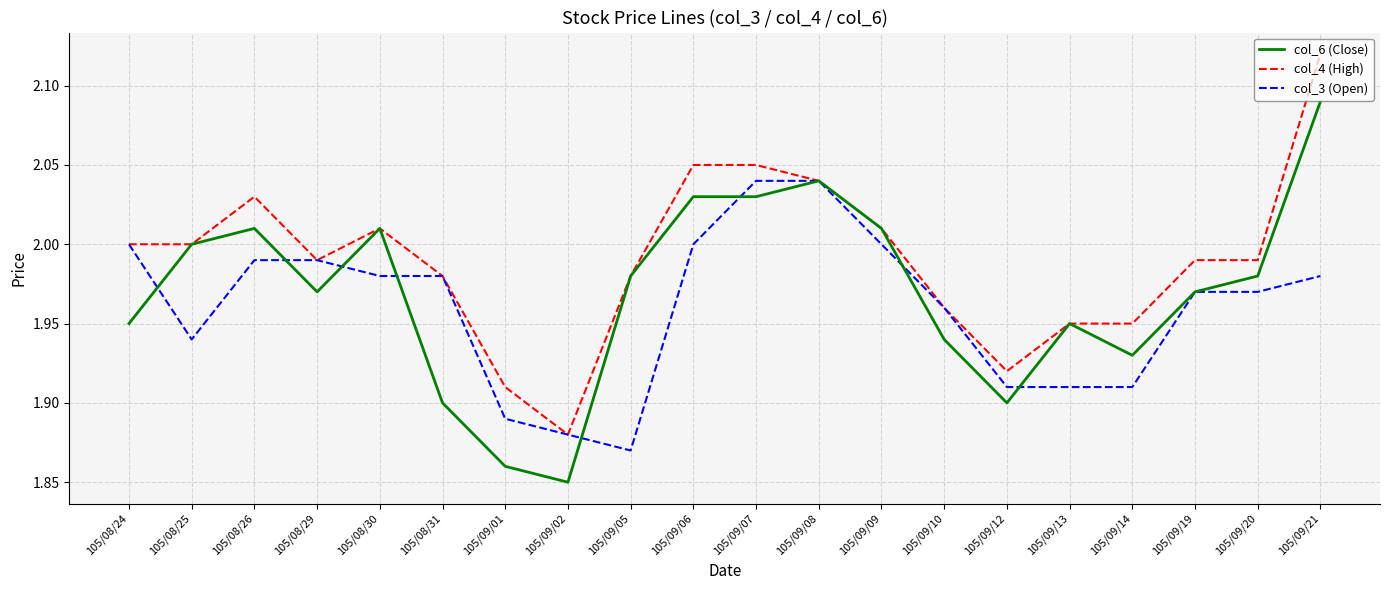

What position from the left is 105/09/08?

12